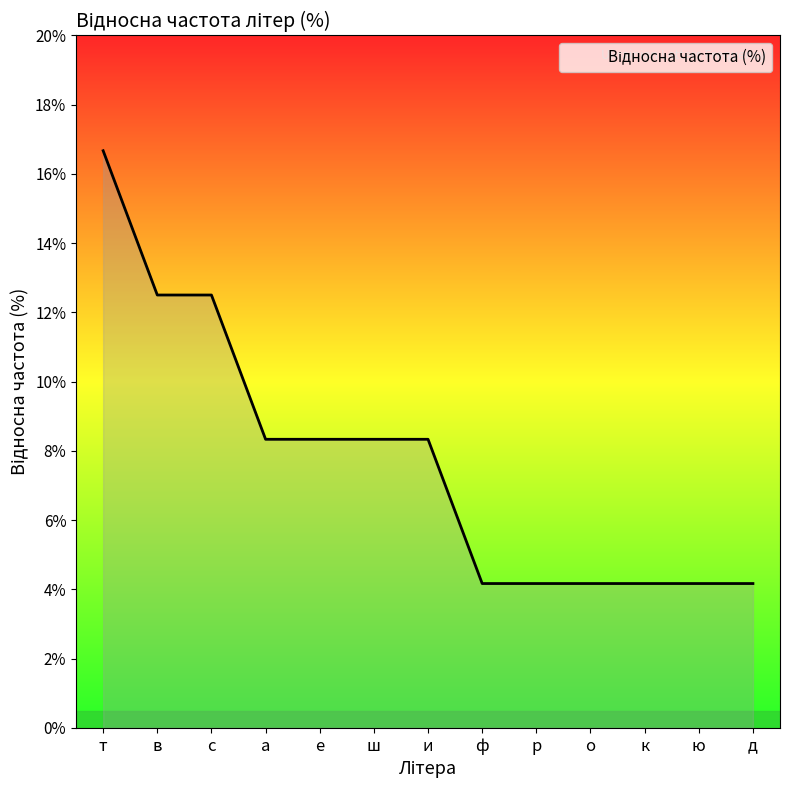

What position from the left is о?

10